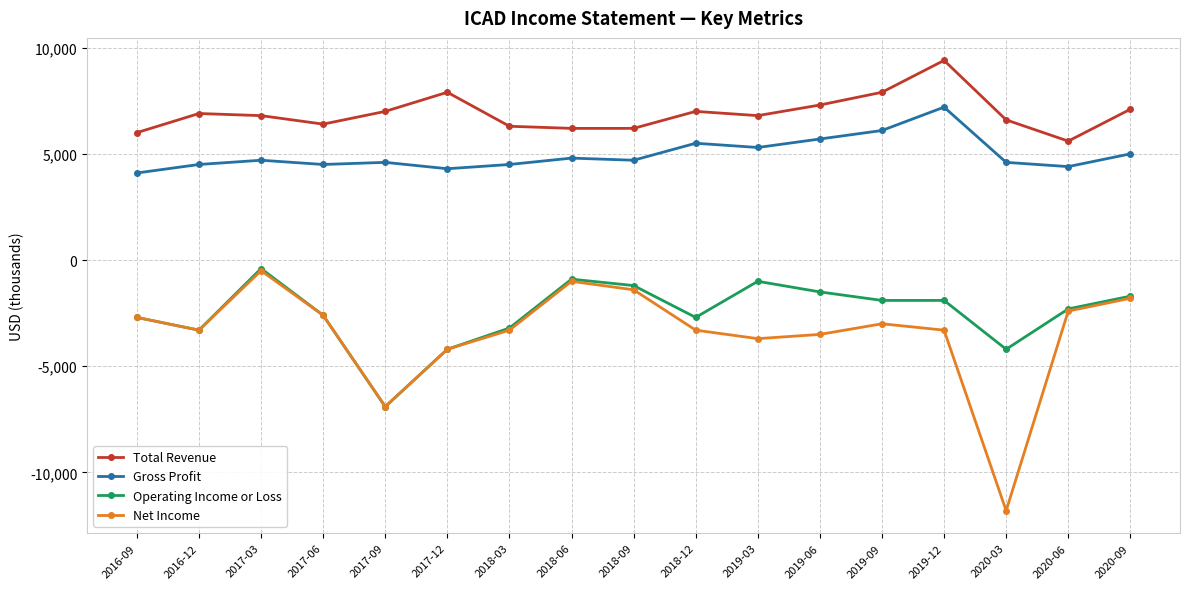

What is the label of the 4th point from the left?

2017-06